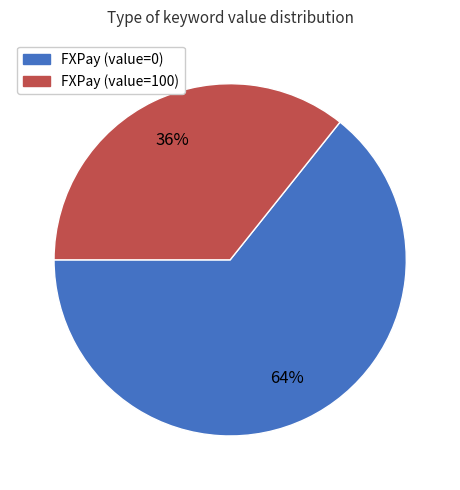

Do FXPay (value=0) and FXPay (value=100) together represent more than half of the pie?

Yes